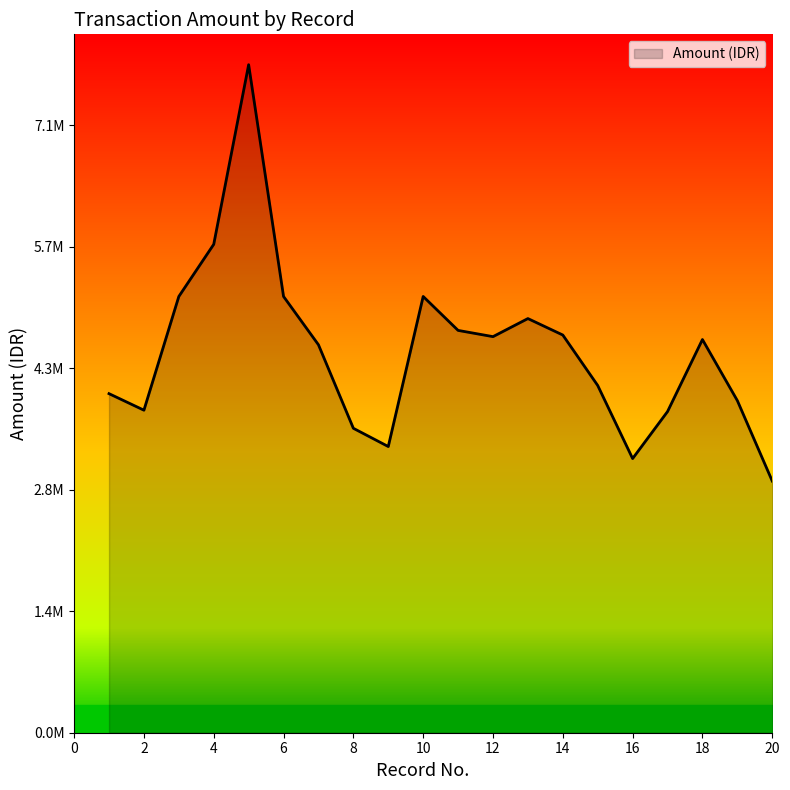

Rank the categories by value from lowest to highest.

20, 16, 9, 8, 17, 2, 19, 1, 15, 7, 18, 12, 14, 11, 13, 3, 6, 10, 4, 5